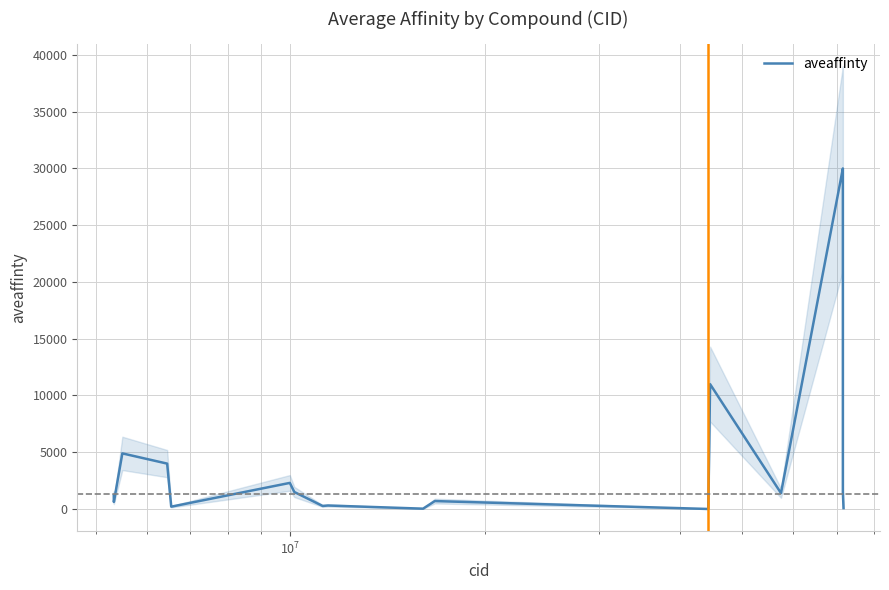

What is the highest value of the aveaffinty series?

30000